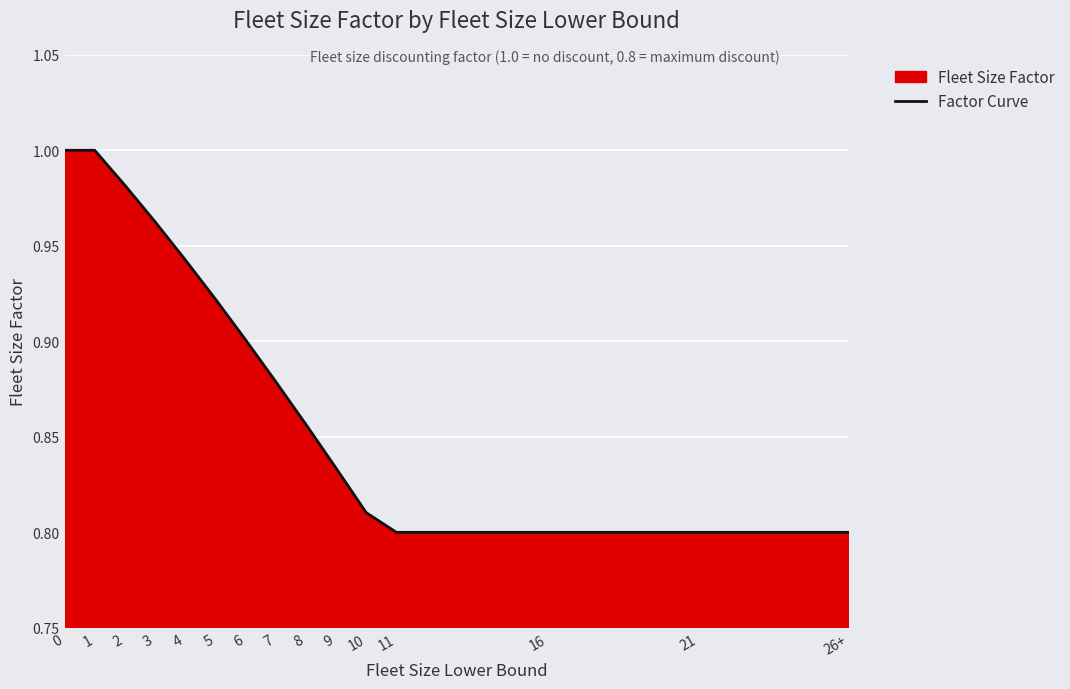

Does the chart display data point markers on the line(s)?

No